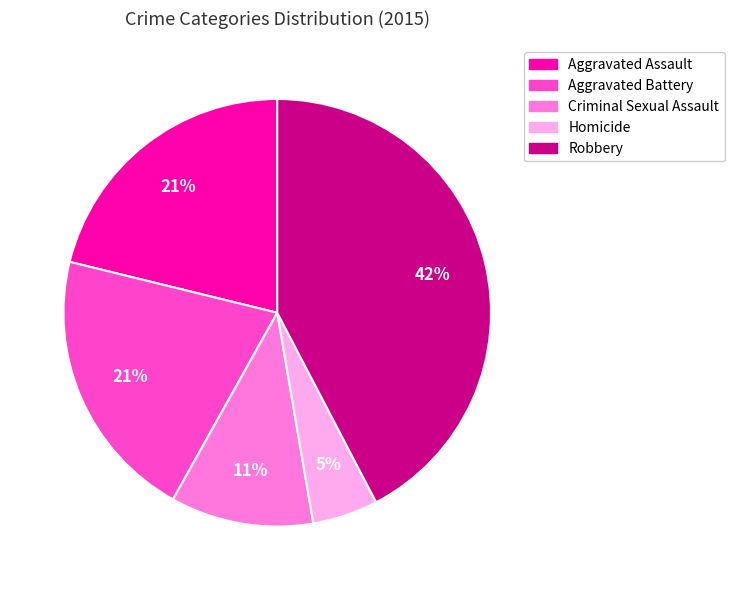

Is the sum of Criminal Sexual Assault and Robbery greater than half?

Yes